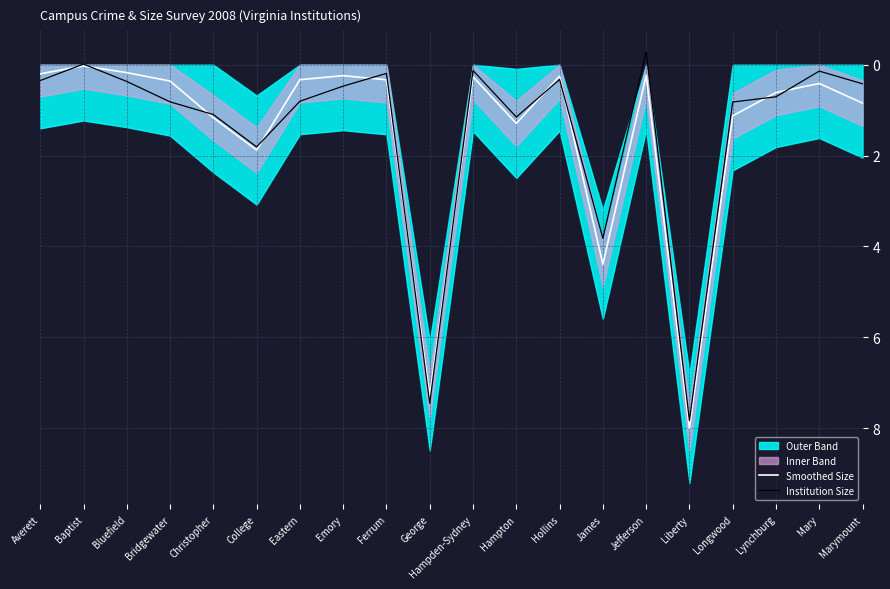

How many times do Smoothed Size and Institution Size cross each other?

11